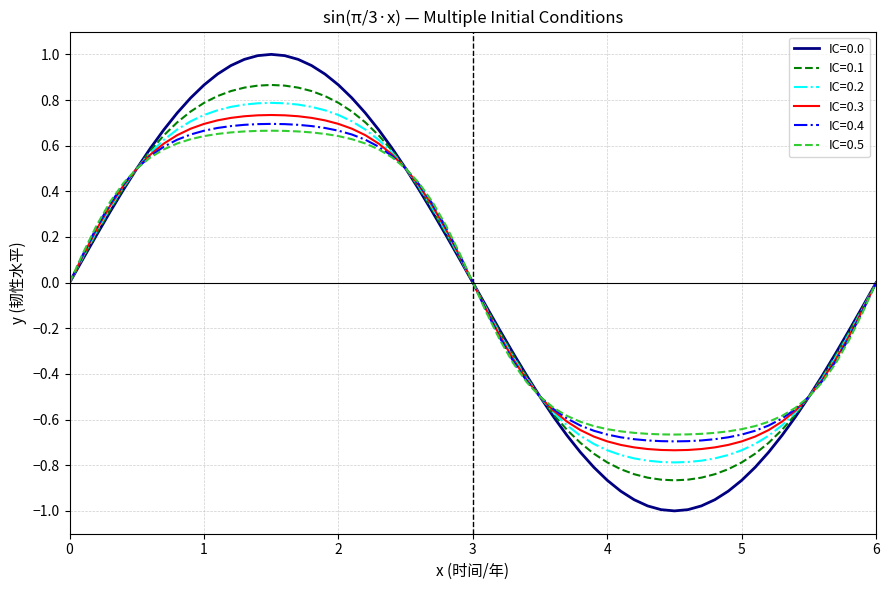

Which series has the largest range (max minus min)?

IC=0.0